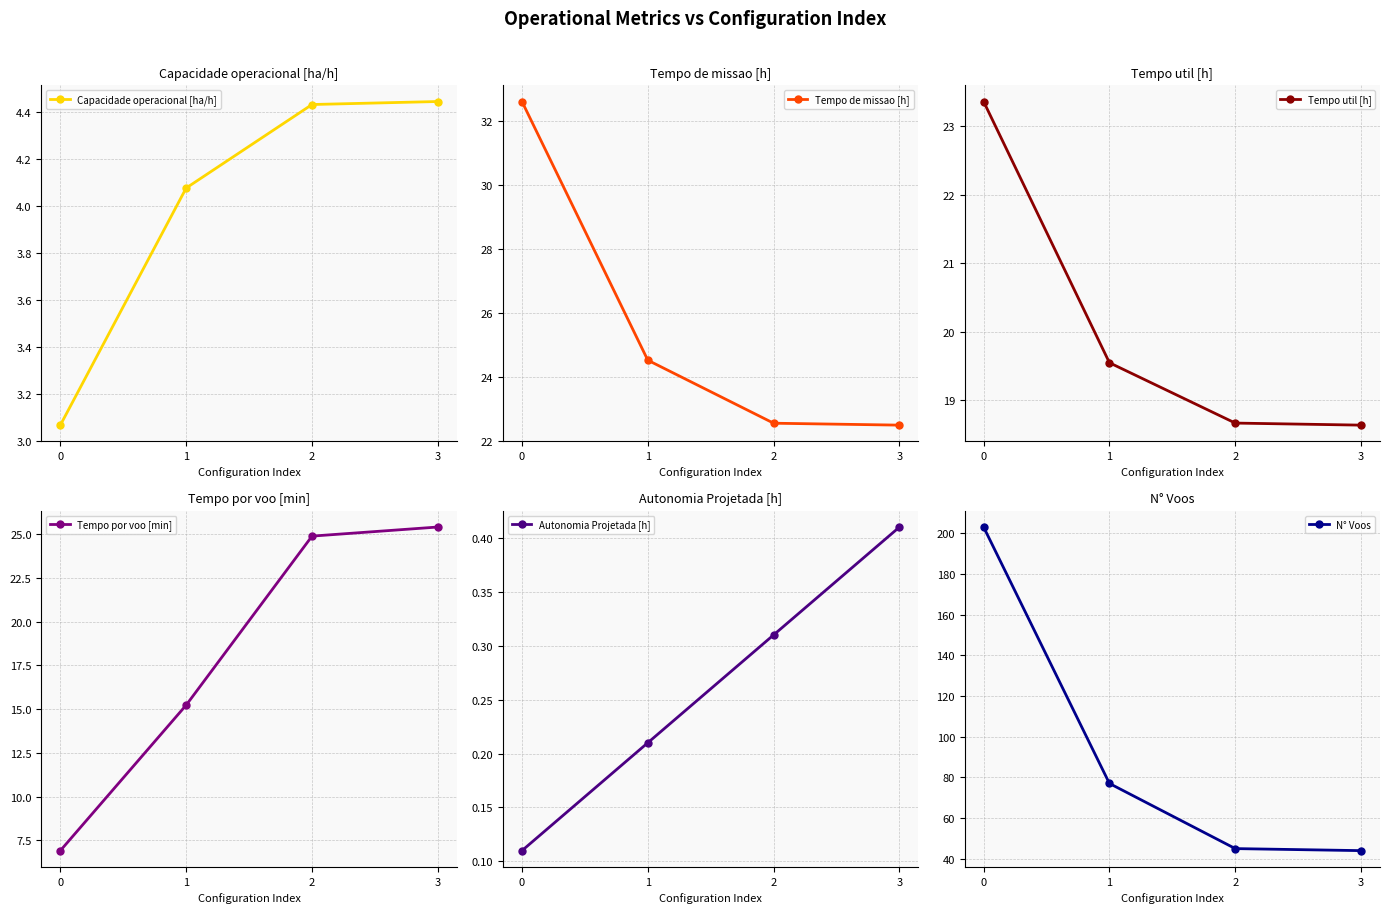

Reading left to right, list all the values displayed in this chart.

Capacidade operacional [ha/h]: 3.1	4.1	4.4	4.4
Tempo de missao [h]: 32.6	24.5	22.6	22.5
Tempo util [h]: 23.4	19.6	18.7	18.6
Tempo por voo [min]: 6.9	15.2	24.9	25.4
Autonomia Projetada [h]: 0.1	0.2	0.3	0.4
N° Voos: 203.0	77.0	45.0	44.0